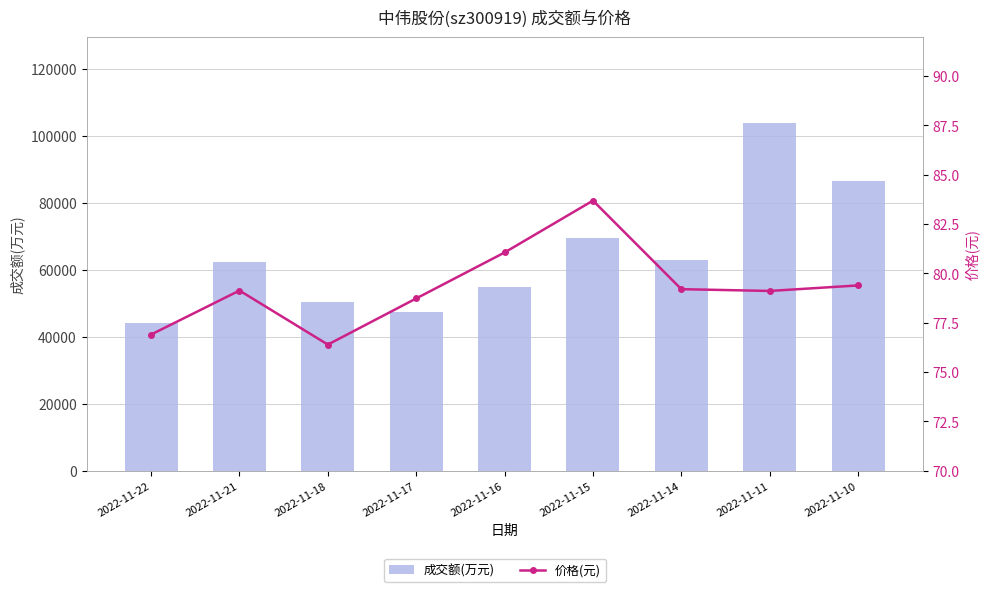

At which label does 成交额(万元) reach its peak?

2022-11-11